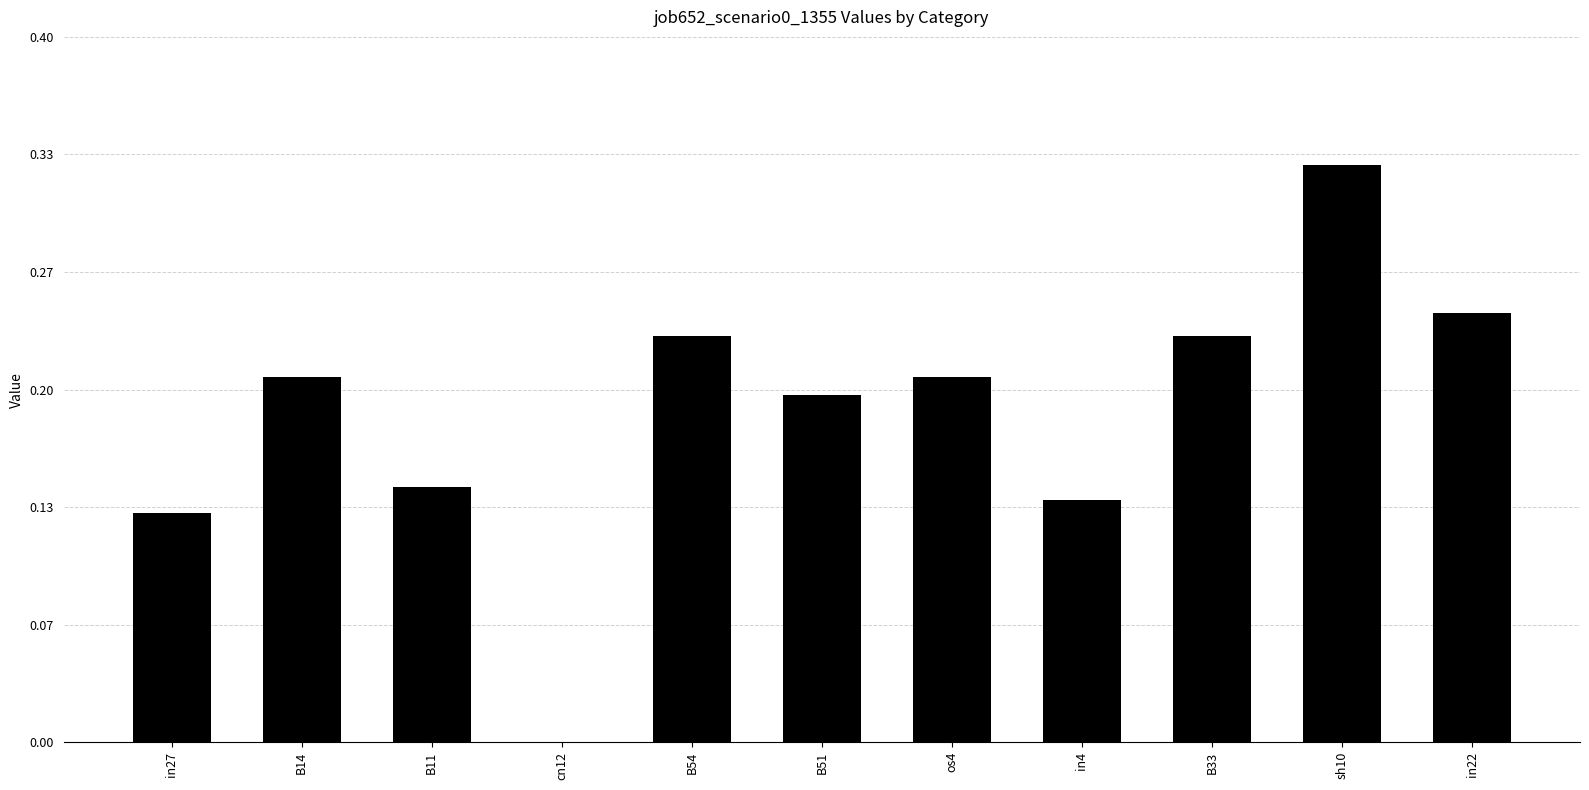

What is the sum of all values?

2.1